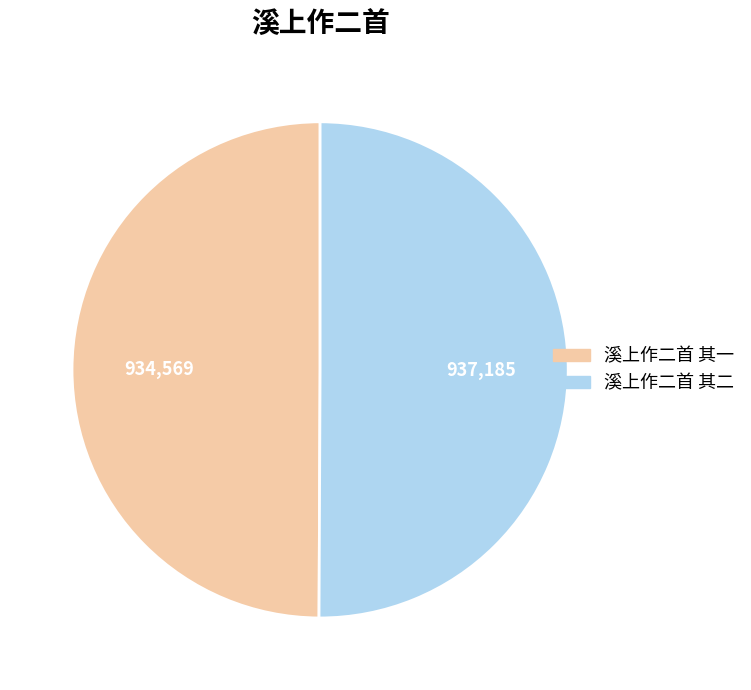

Approximately how many times larger is the value at 溪上作二首 其一 compared to 溪上作二首 其二?

1.0